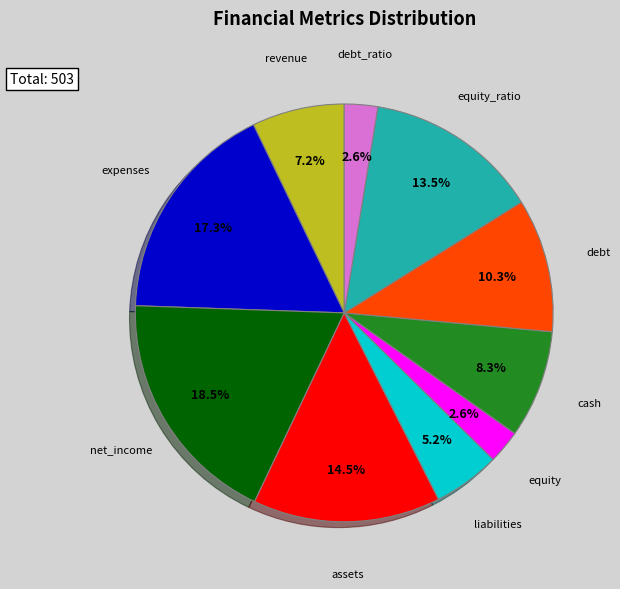

How many slices are in this pie chart?

10